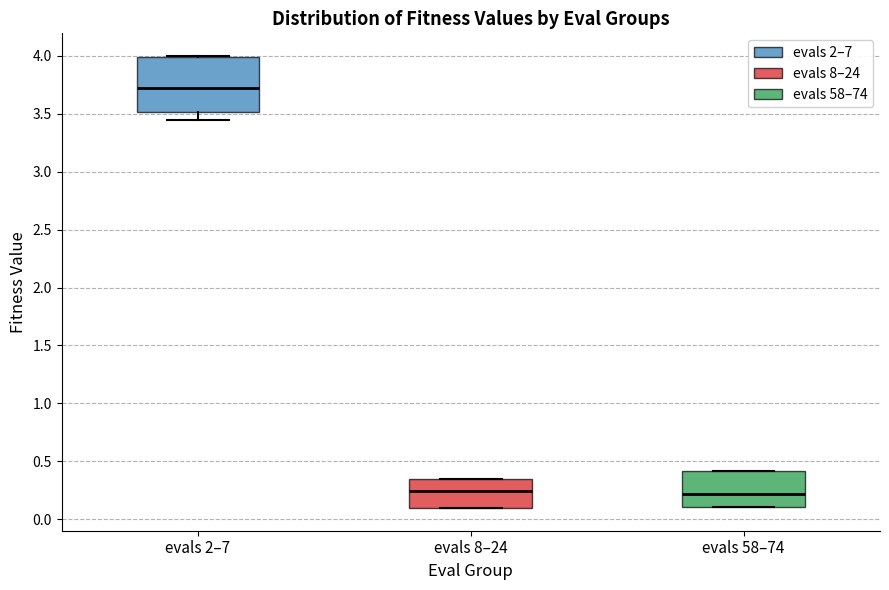

Reading left to right, read every box against the y-axis: the position of its median line, the range the box covers, and the ends of its whiskers. The values are not printed on the chart, so give them approximately, as read against the axis.

evals 2–7: median 3.75, box 3.50 to 4.00, whiskers 3.45 to 4.00
evals 8–24: median 0.25, box 0.10 to 0.35, whiskers 0.10 to 0.35
evals 58–74: median 0.20, box 0.10 to 0.40, whiskers 0.10 to 0.40